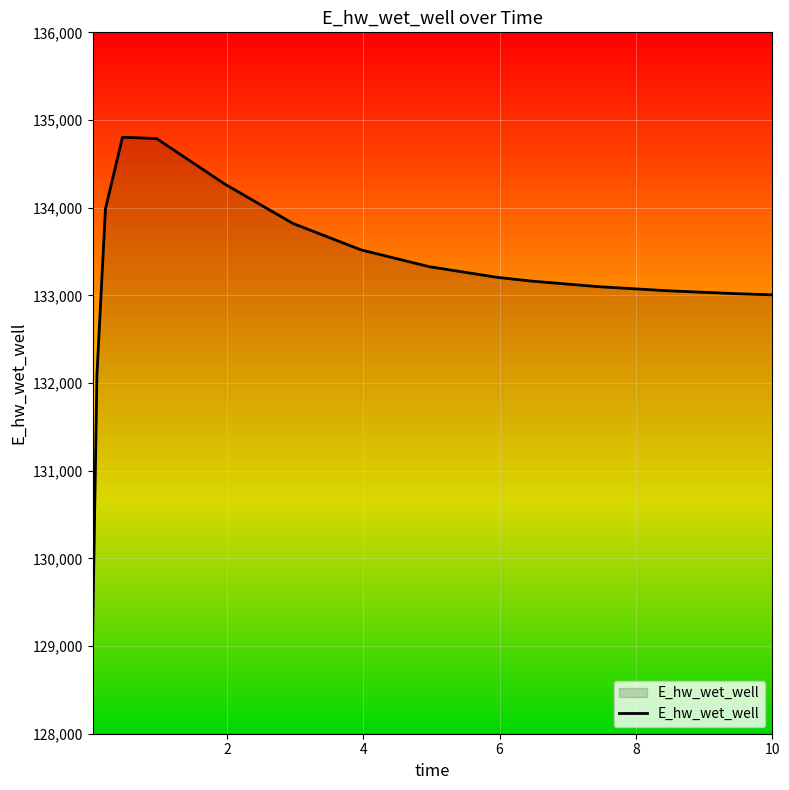

What is the greatest value displayed?

134803.4